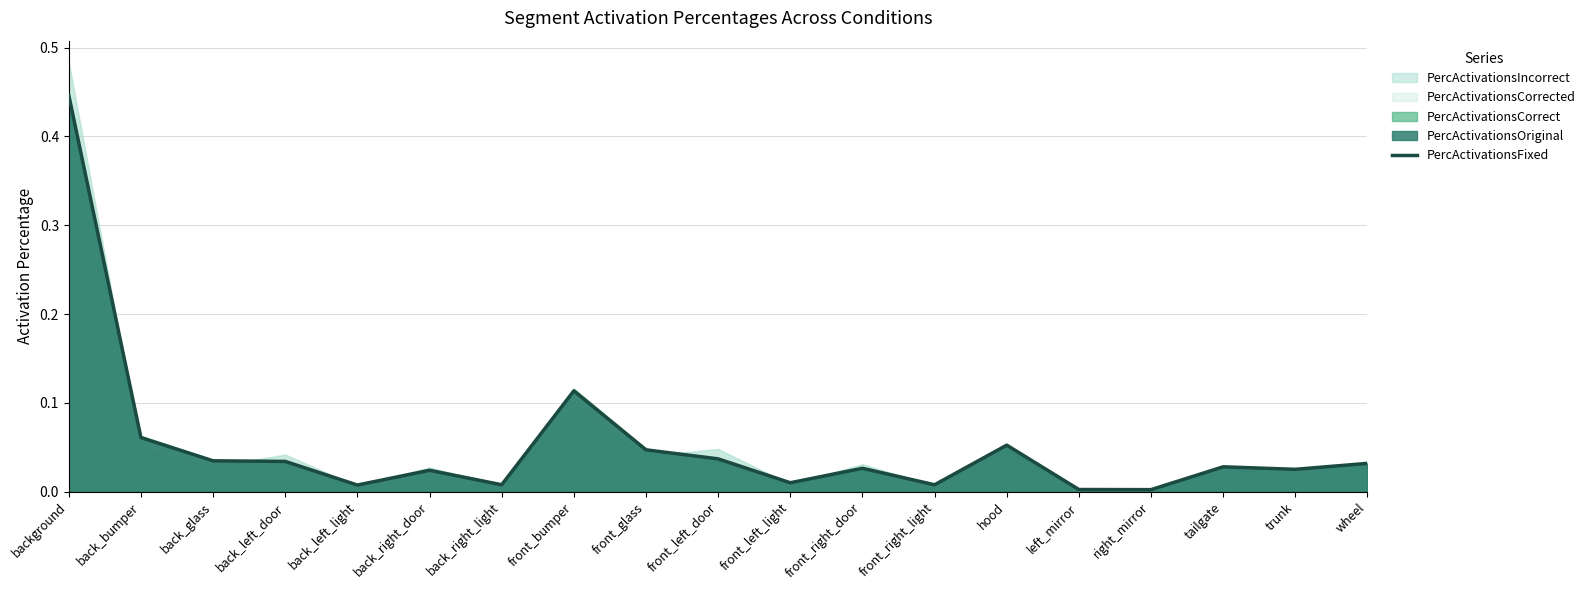

Which has a higher value, hood or front_left_door?

hood